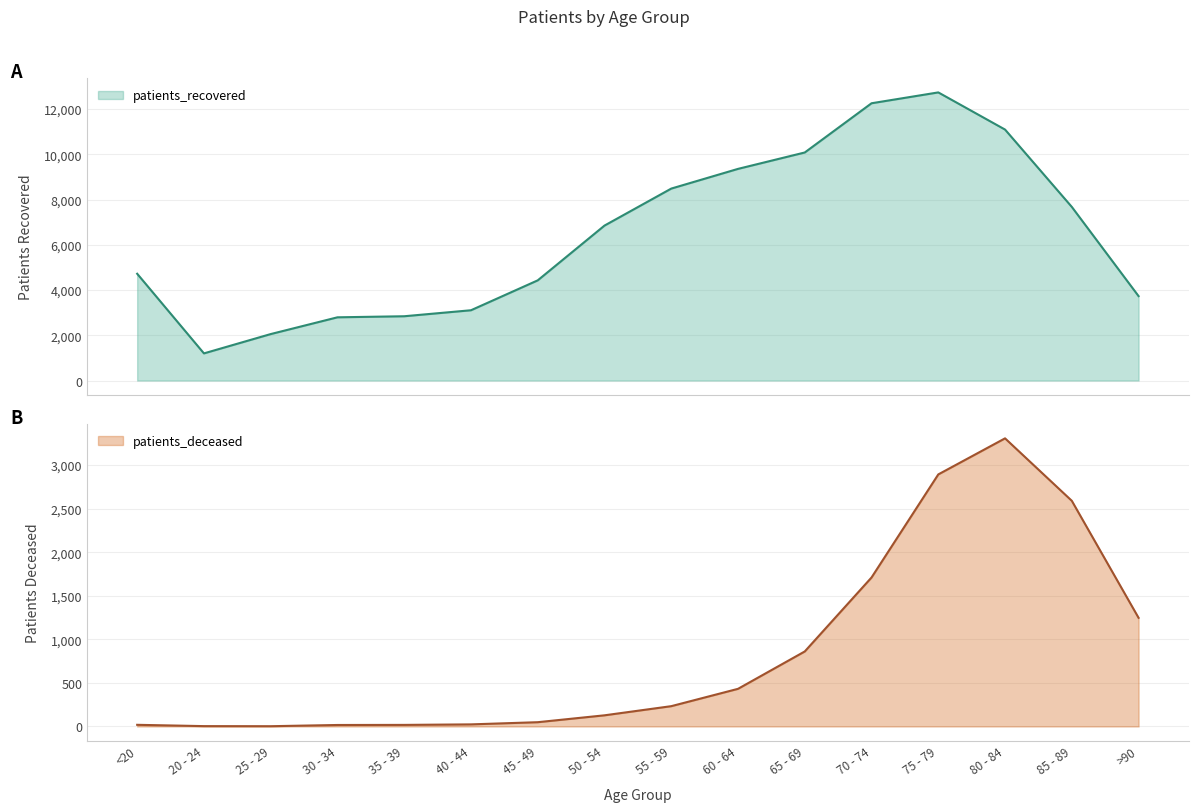

The value of patients_recovered at 45 - 49 is 4429. True or false?

True